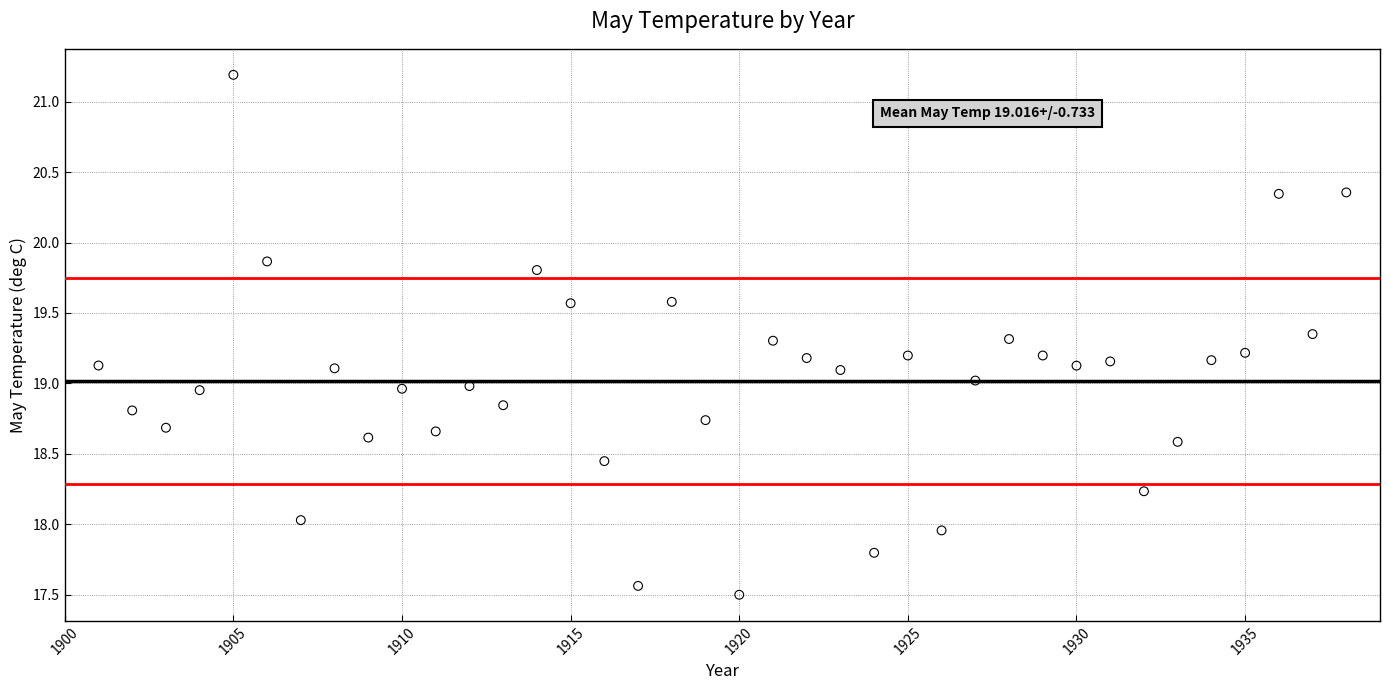

What is the range of X values (max minus min)?

37.0